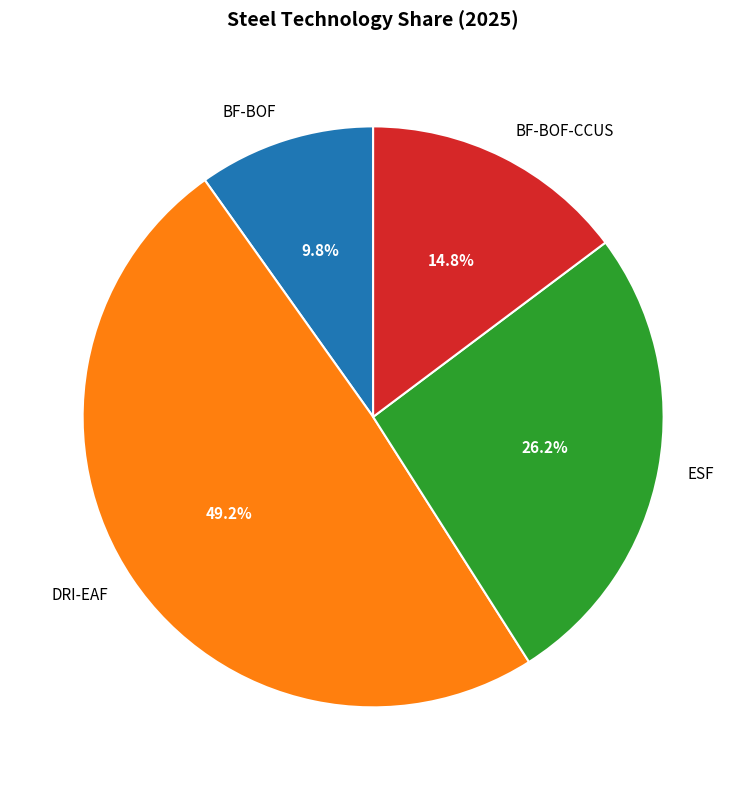

Does any single category account for the majority?

No